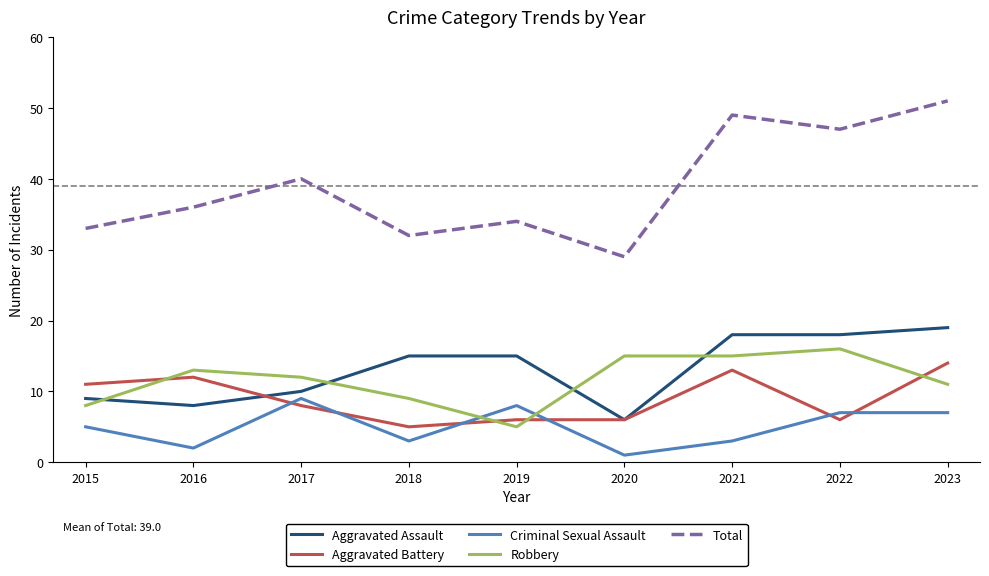

True or false: Total has more than 2 interior local peaks.

True